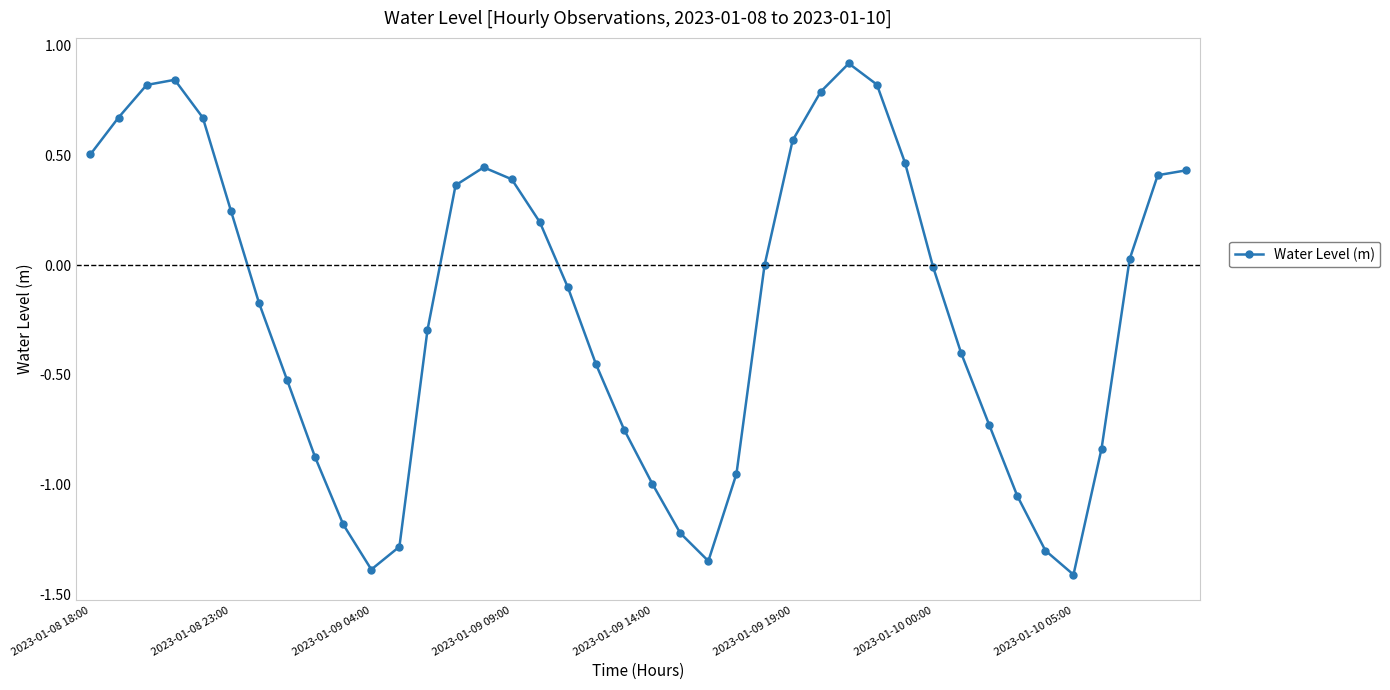

What is the difference between the maximum and minimum values?

2.3